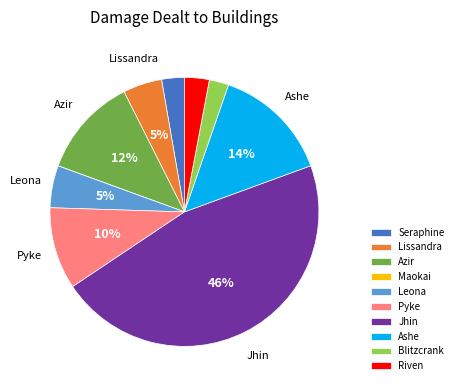

True or false: Seraphine accounts for 14% of the total.

False